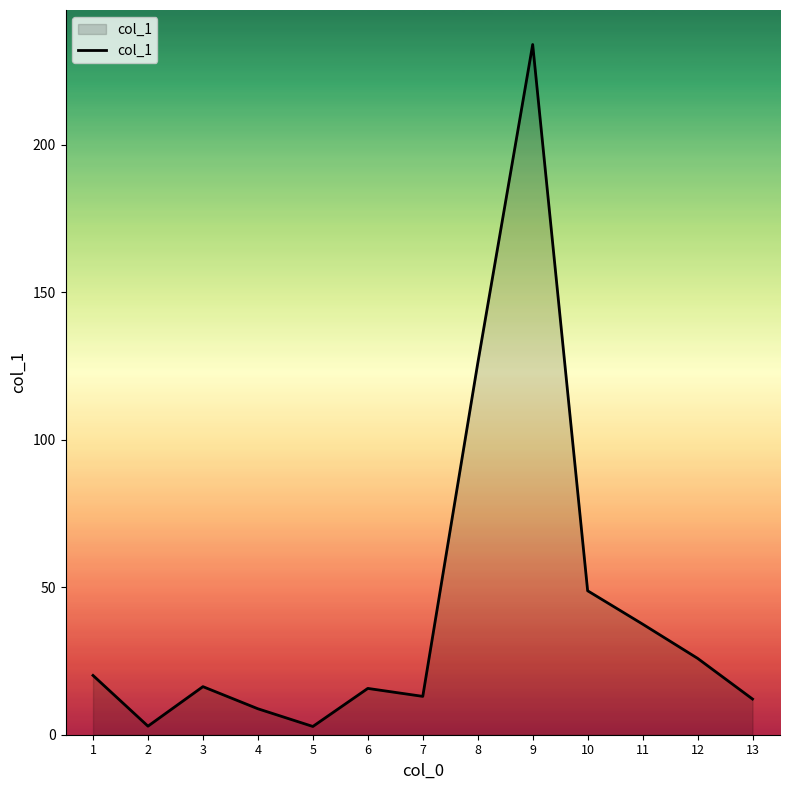

What is the change in value from 5 to 9?

+231.2